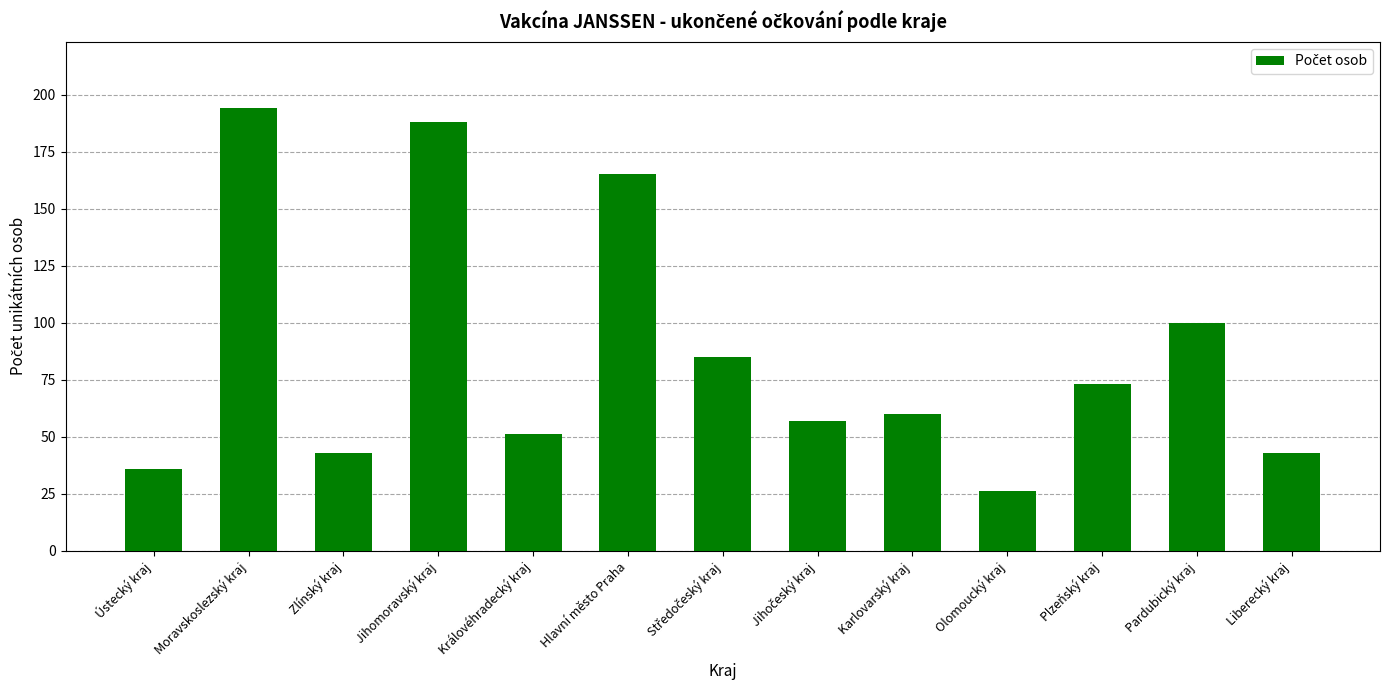

True or false: the data shows 165 at Hlavní město Praha.

True